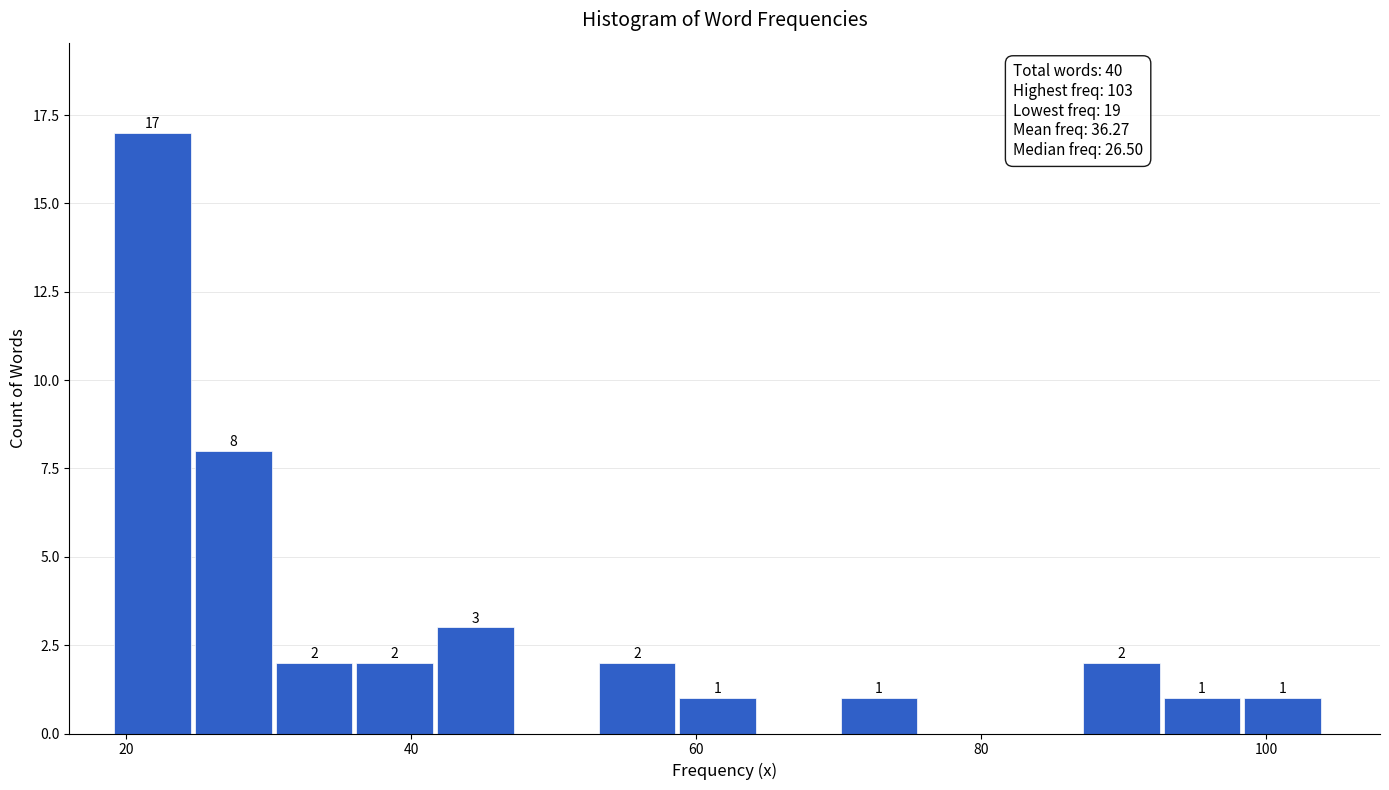

Around what value on the x-axis is the tallest bar? Give the approximate position of its centre, as read against the axis.

22